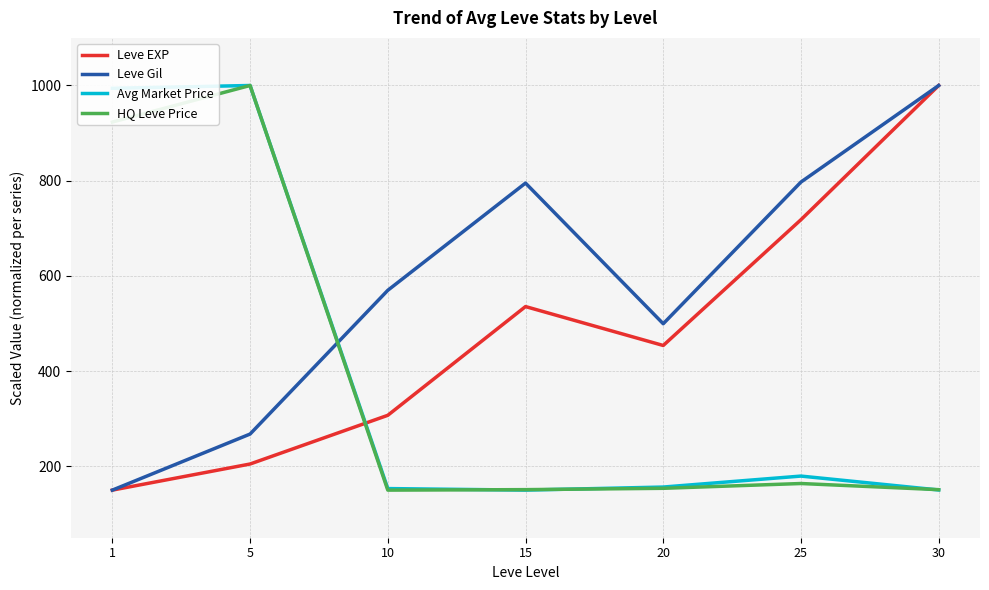

True or false: Leve EXP and Avg Market Price intersect in this chart.

True